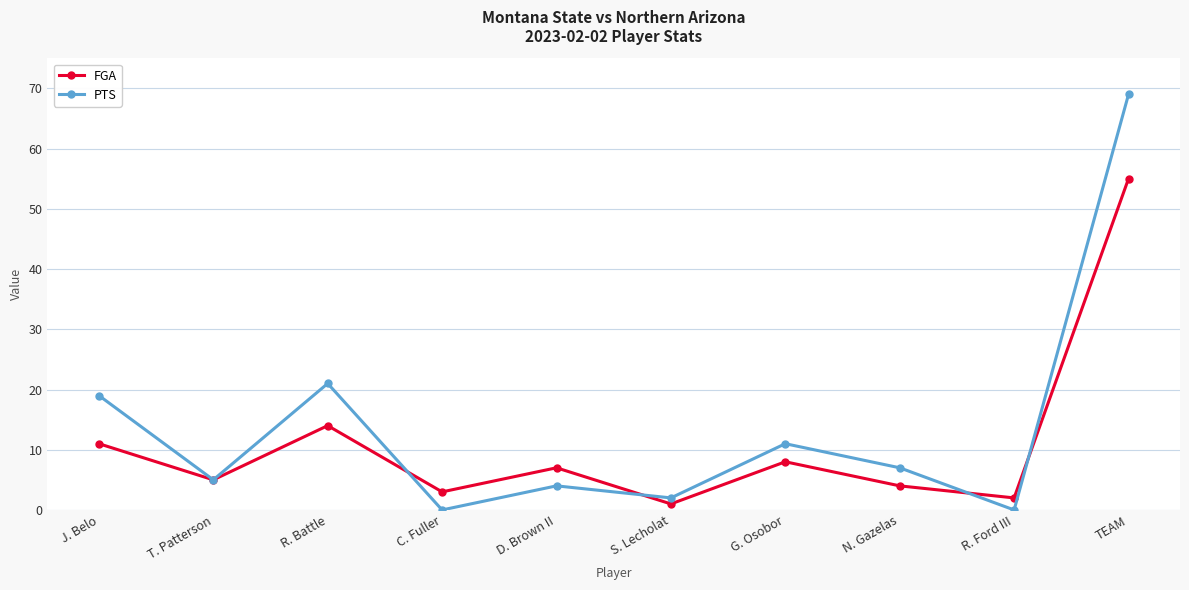

The value of FGA at TEAM is 14. True or false?

False